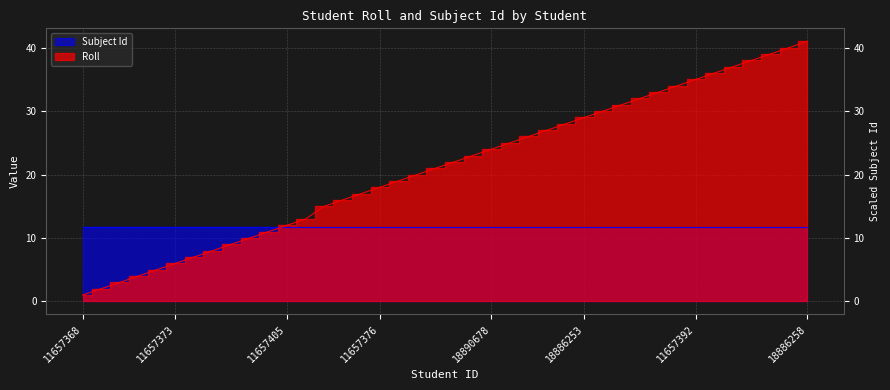

What is the label of the 25th point from the left?

11657396